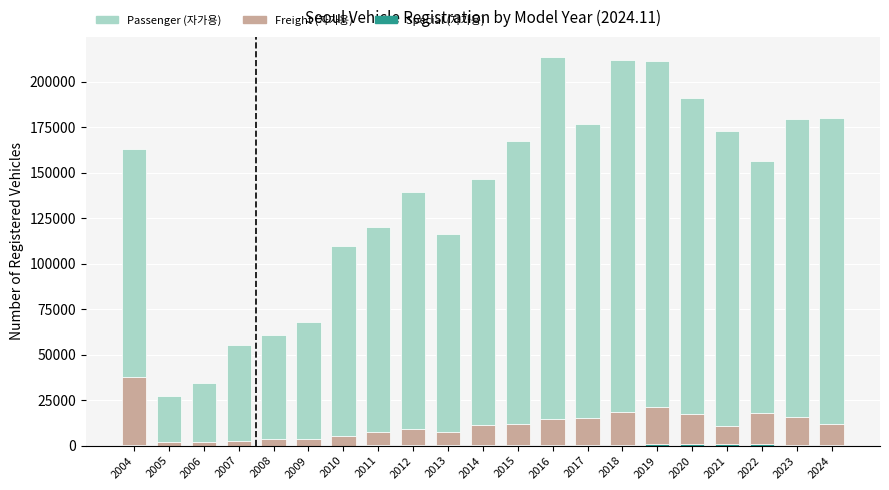

What is the difference between the maximum and minimum values in the Special (자가용) series?

794